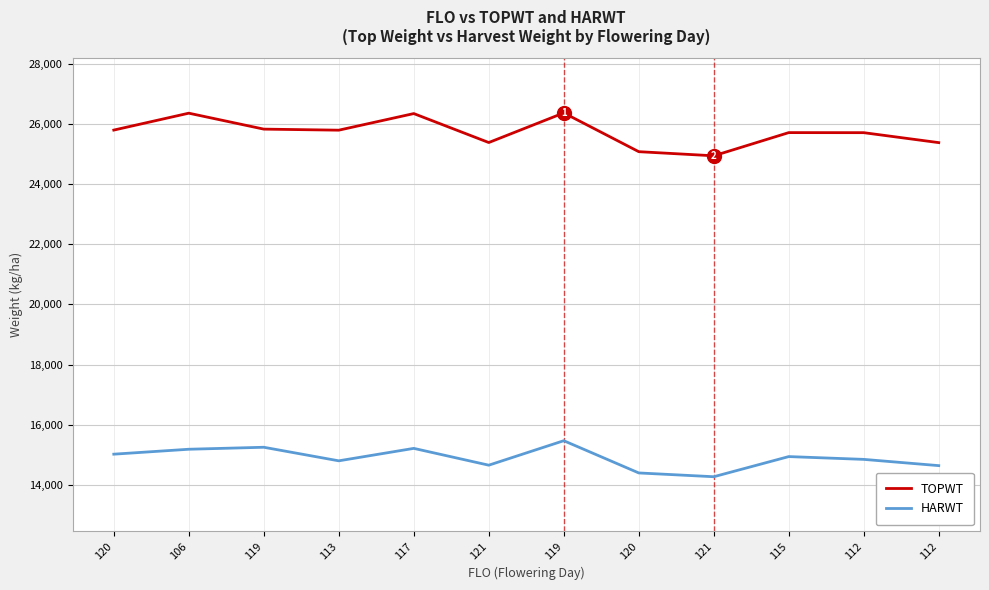

Is this an area chart (filled region under the line)?

No